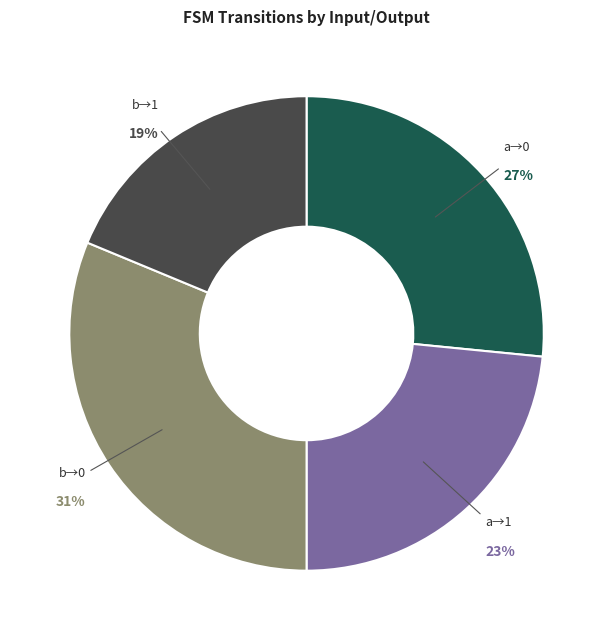

How many slices are in this pie chart?

4